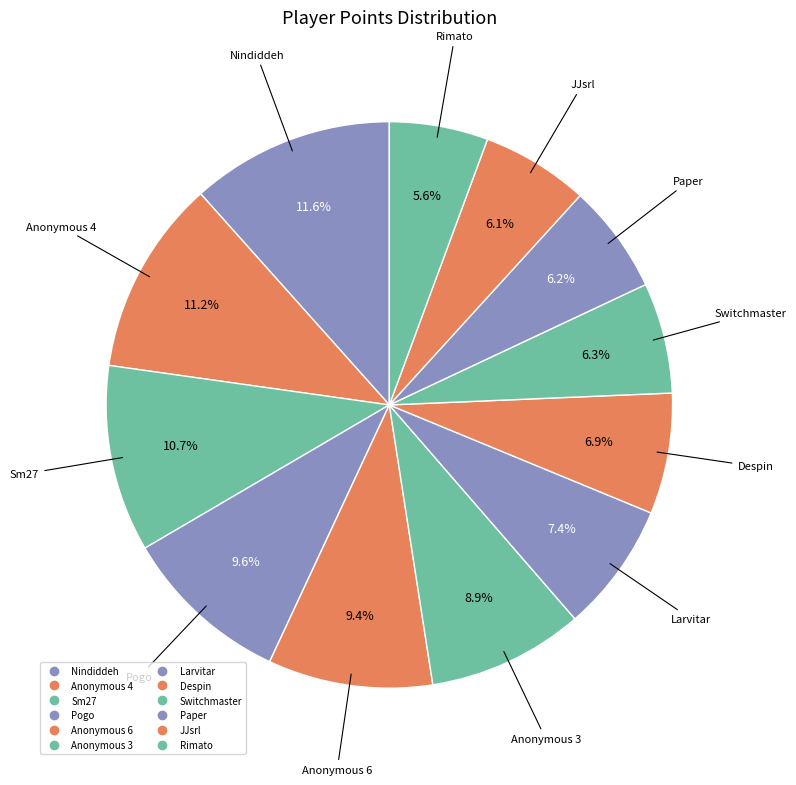

The Nindiddeh slice represents 12% of the pie. True or false?

True